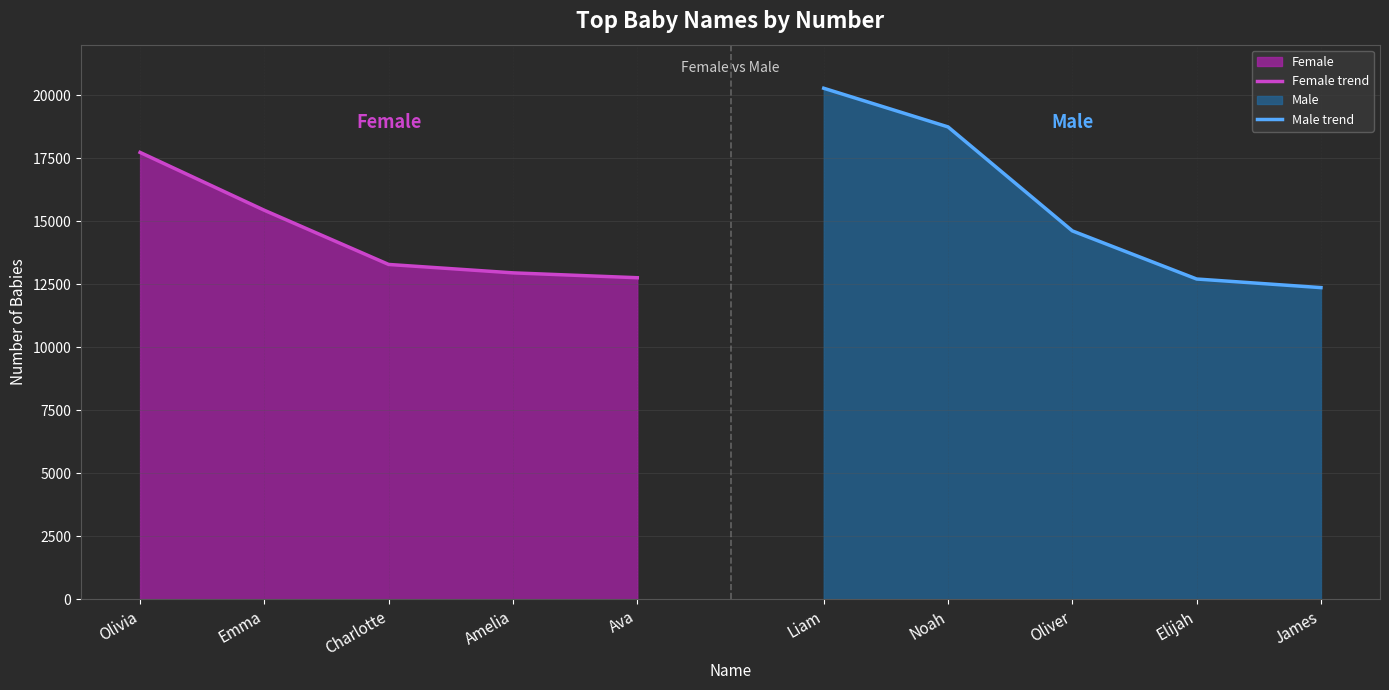

True or false: Female trend has a value of 17728 at Olivia.

True